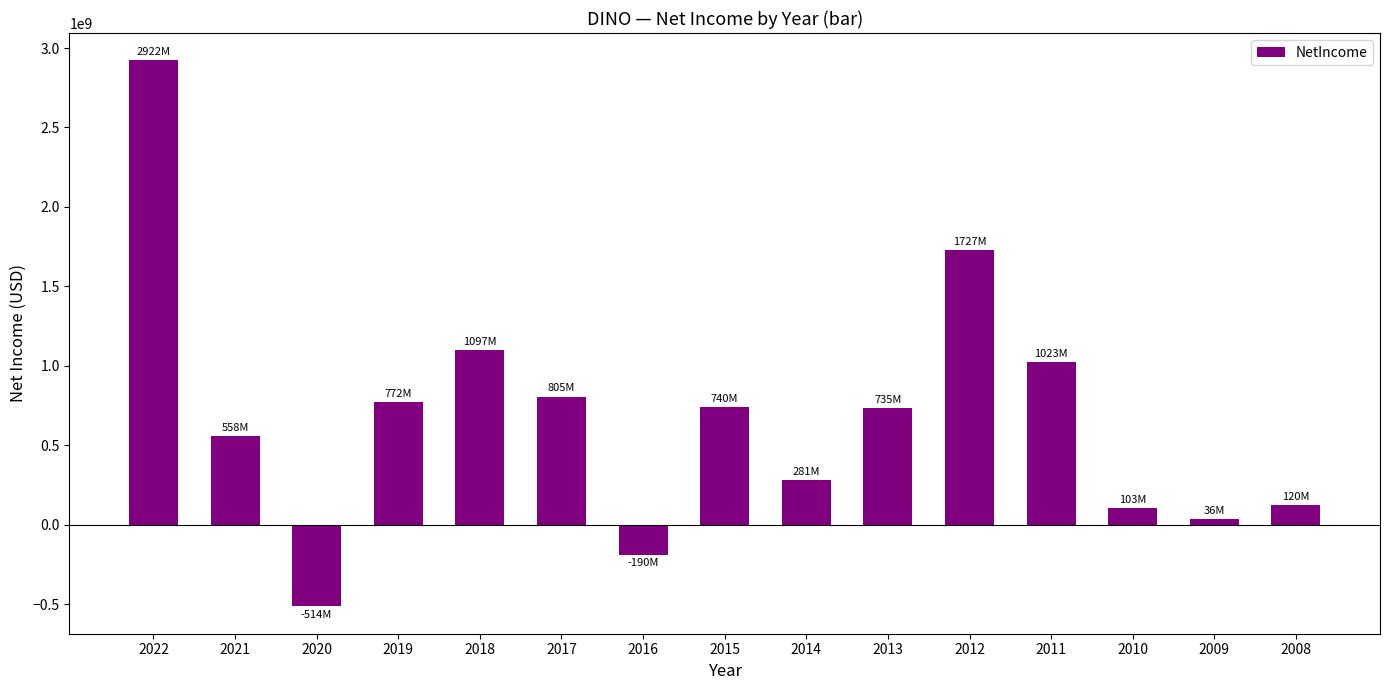

What is the value of the 11th bar from the left?

1727172000